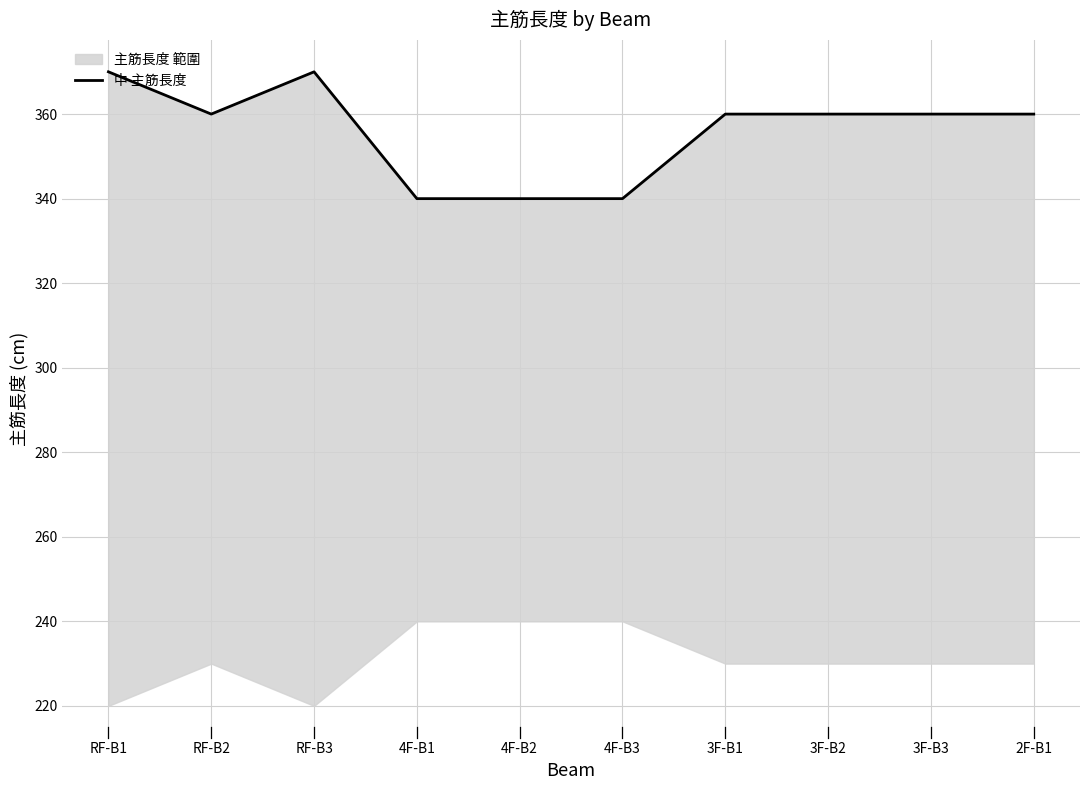

What is the ratio of the value at RF-B1 to the value at 3F-B2?

1.0